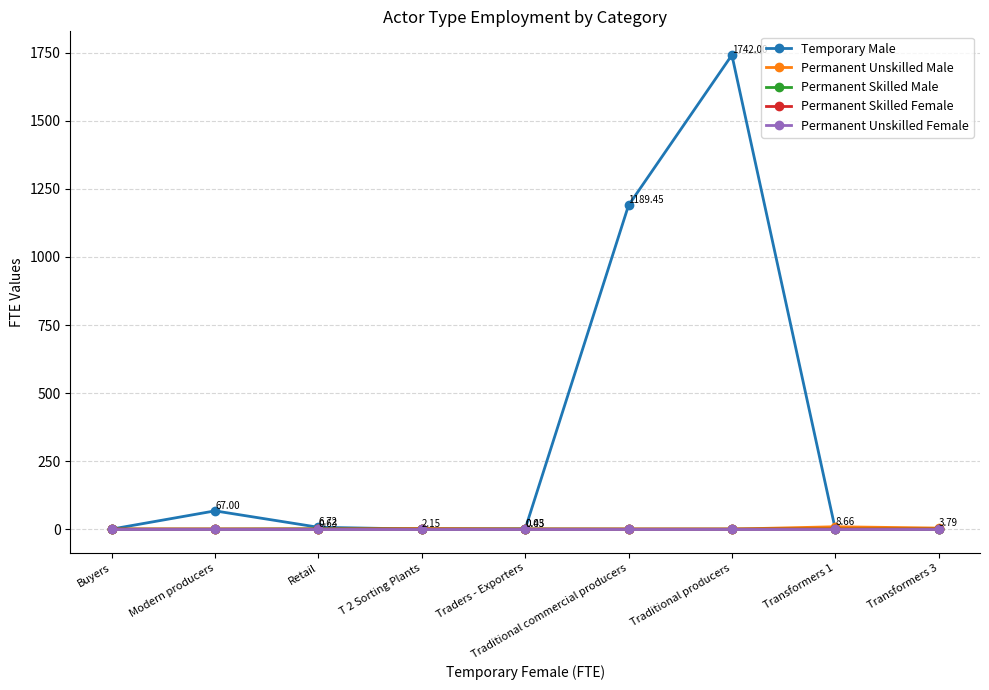

What is the spread (max minus min) of values at Transformers 3?

3.8